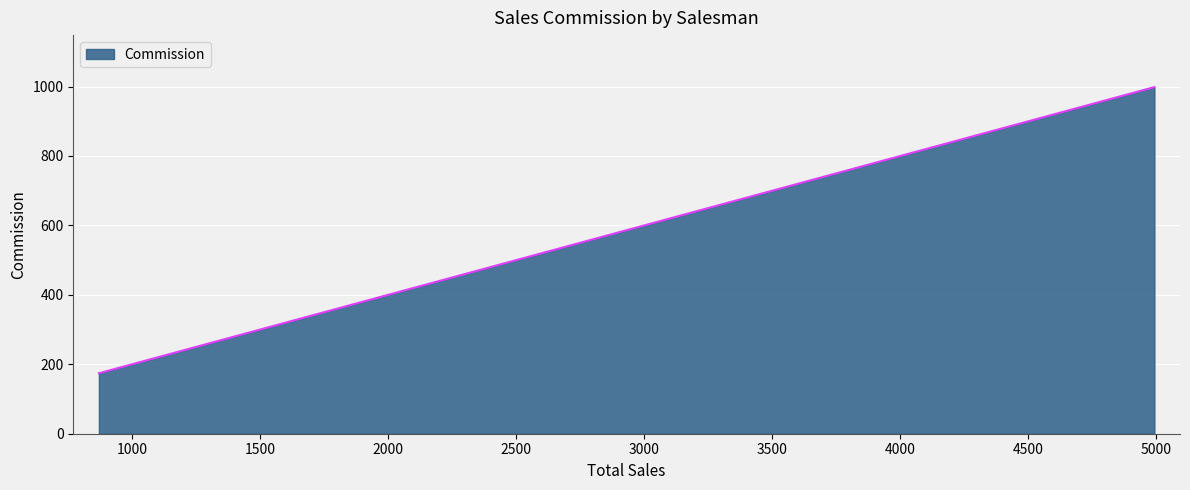

What is the maximum value shown in the chart?

998.4